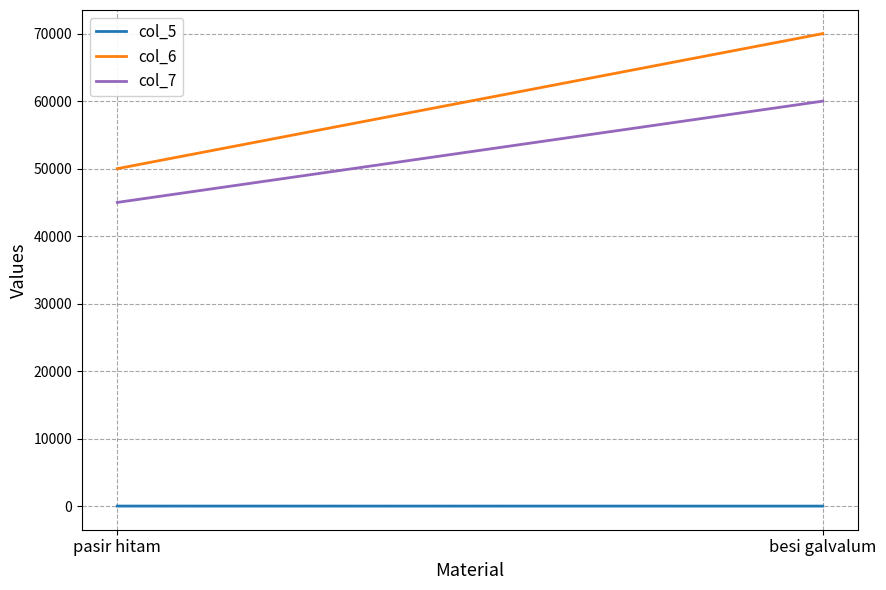

Reading right to left, transcribe all the data shown in this chart.

col_5: 25	30
col_6: 70000	50000
col_7: 60000	45000